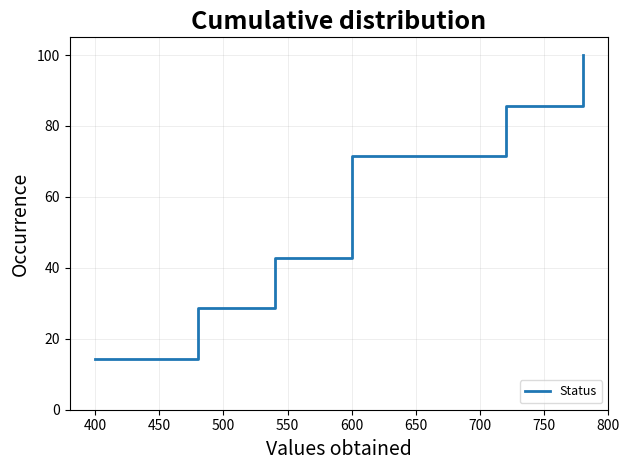

Reading left to right, extract all data points from this chart.

14.3	14.3	28.6	28.6	42.9	42.9	57.1	57.1	71.4	71.4	85.7	85.7	100.0